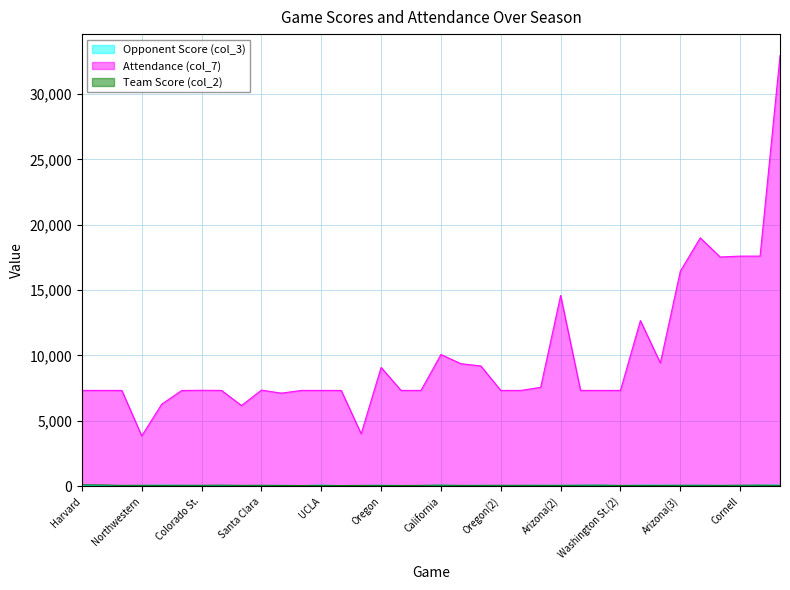

At how many categories does at least one series exceed 398?

36